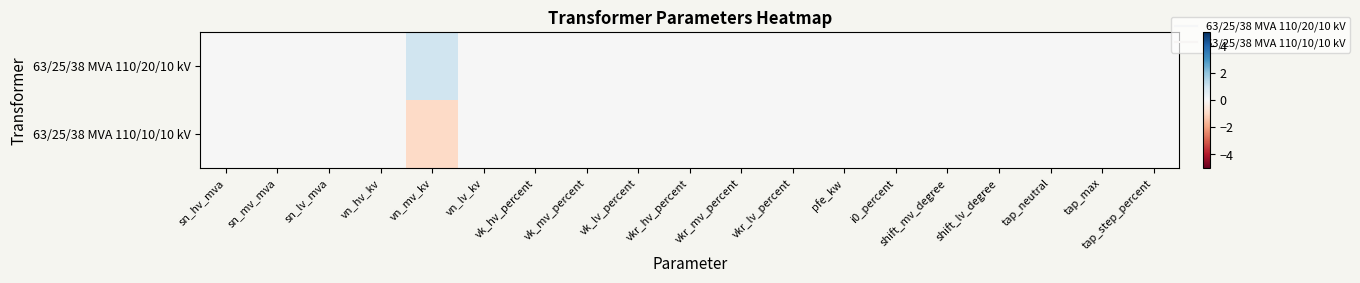

Reading left to right, transcribe all the data shown in this chart.

63/25/38 MVA 110/20/10 kV: sn_hv_mva=0	sn_mv_mva=0	sn_lv_mva=0	vn_hv_kv=0	vn_mv_kv=1	vn_lv_kv=0	vk_hv_percent=0	vk_mv_percent=0	vk_lv_percent=0	vkr_hv_percent=0	vkr_mv_percent=0	vkr_lv_percent=0	pfe_kw=0	i0_percent=0	shift_mv_degree=0	shift_lv_degree=0	tap_neutral=0	tap_max=0	tap_step_percent=0
63/25/38 MVA 110/10/10 kV: sn_hv_mva=0	sn_mv_mva=0	sn_lv_mva=0	vn_hv_kv=0	vn_mv_kv=-1	vn_lv_kv=0	vk_hv_percent=0	vk_mv_percent=0	vk_lv_percent=0	vkr_hv_percent=0	vkr_mv_percent=0	vkr_lv_percent=0	pfe_kw=0	i0_percent=0	shift_mv_degree=0	shift_lv_degree=0	tap_neutral=0	tap_max=0	tap_step_percent=0